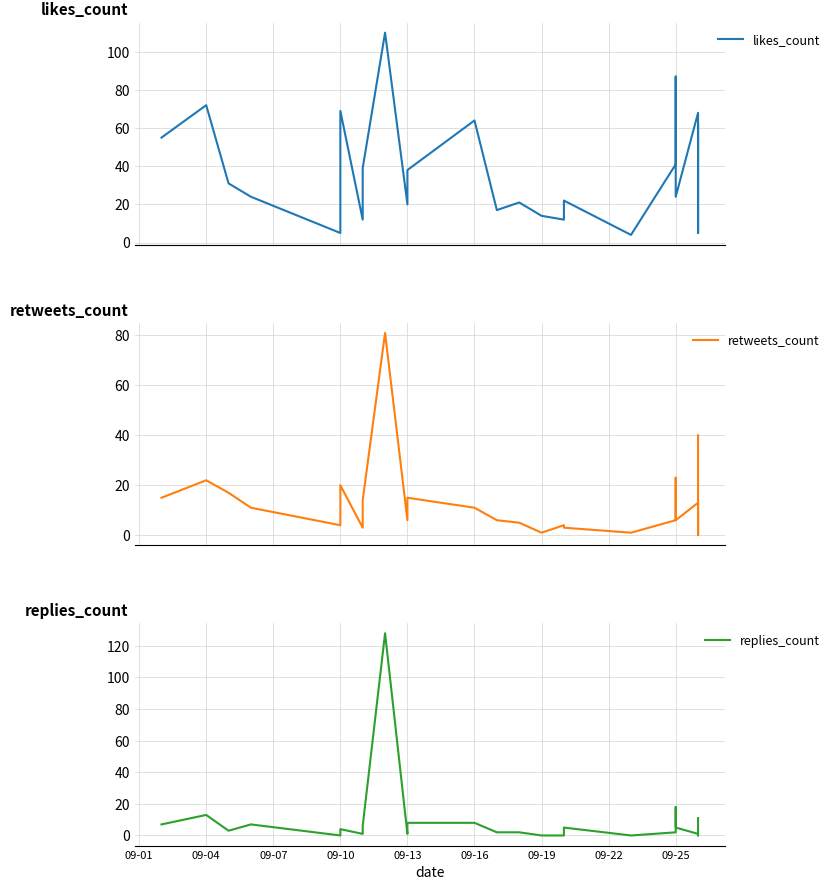

True or false: retweets_count has a value of 11 at 09-16.

True